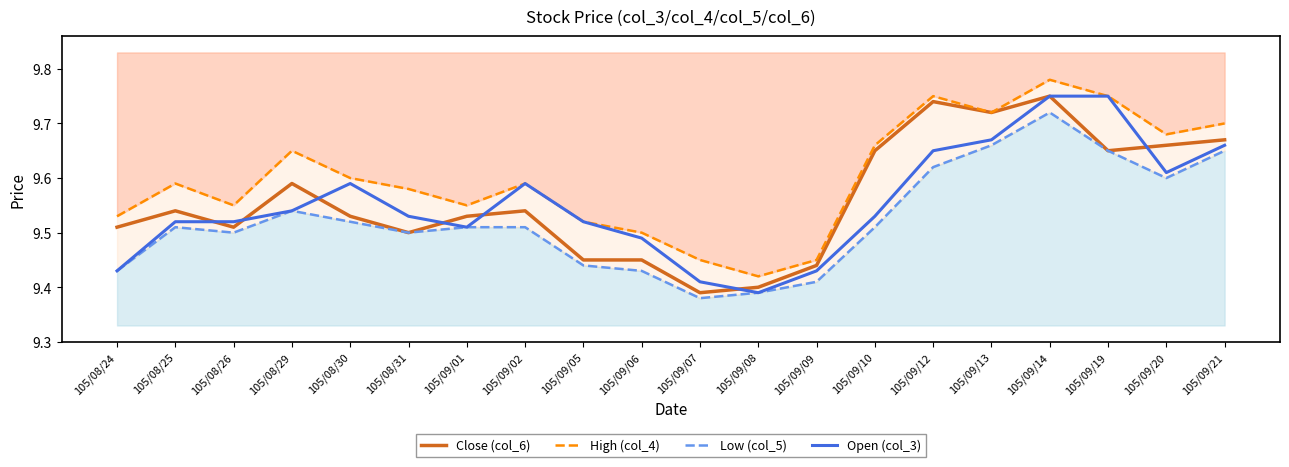

Which category has the highest value in the Low (col_5) series?

105/09/14